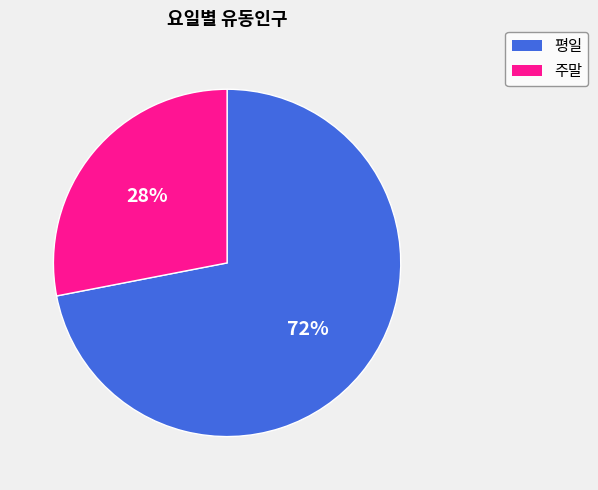

Is there a majority slice in this chart?

Yes